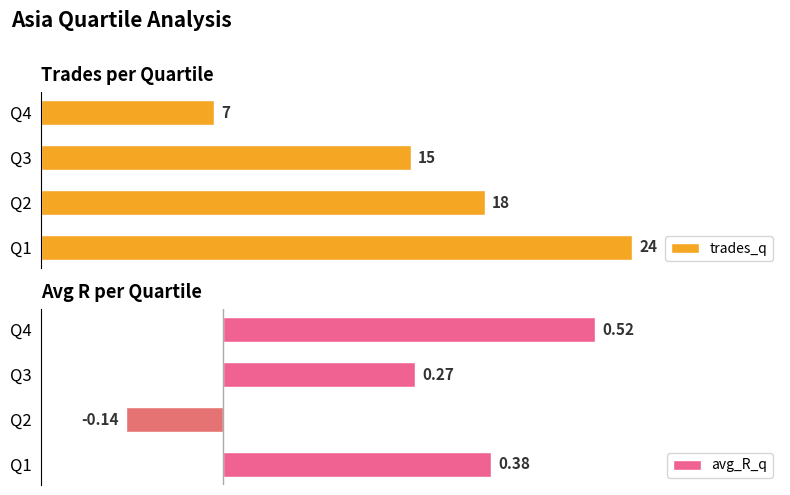

List the labels in order of trades_q value, smallest first.

Q4, Q3, Q2, Q1